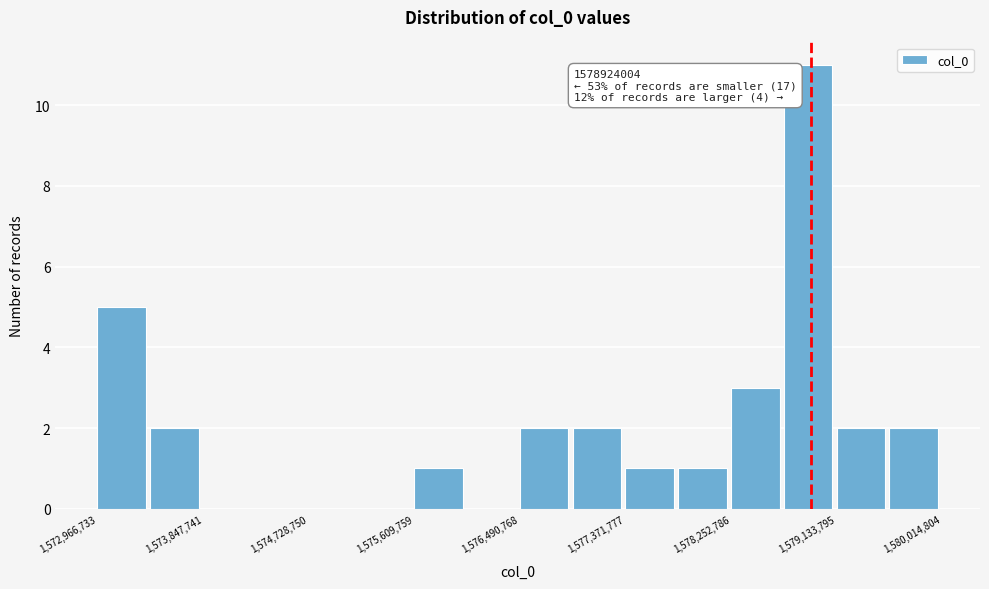

Which range on the x-axis has the tallest bar?

1578700000 to 1579100000